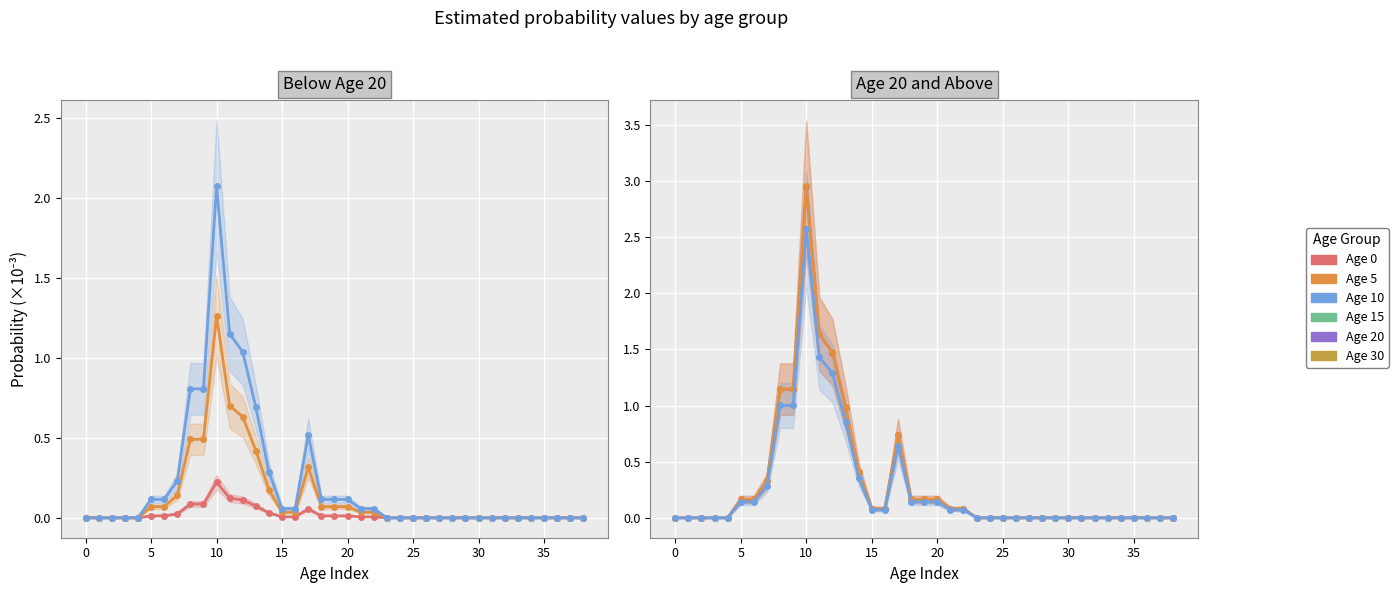

Reading left to right, list all the values displayed in this chart.

Age 0: 0.0	0.0	0.0	0.0	0.0	0.0	0.0	0.0	0.1	0.1	0.2	0.1	0.1	0.1	0.0	0.0	0.0	0.1	0.0	0.0	0.0	0.0	0.0	0.0	0.0	0.0	0.0	0.0	0.0	0.0	0.0	0.0	0.0	0.0	0.0	0.0	0.0	0.0	0.0
Age 5: 0.0	0.0	0.0	0.0	0.0	0.1	0.1	0.1	0.5	0.5	1.3	0.7	0.6	0.4	0.2	0.0	0.0	0.3	0.1	0.1	0.1	0.0	0.0	0.0	0.0	0.0	0.0	0.0	0.0	0.0	0.0	0.0	0.0	0.0	0.0	0.0	0.0	0.0	0.0
Age 10: 0.0	0.0	0.0	0.0	0.0	0.1	0.1	0.2	0.8	0.8	2.1	1.2	1.0	0.7	0.3	0.1	0.1	0.5	0.1	0.1	0.1	0.1	0.1	0.0	0.0	0.0	0.0	0.0	0.0	0.0	0.0	0.0	0.0	0.0	0.0	0.0	0.0	0.0	0.0
Age 15: 0.0	0.0	0.0	0.0	0.0	0.2	0.2	0.3	1.1	1.1	2.9	1.6	1.5	1.0	0.4	0.1	0.1	0.7	0.2	0.2	0.2	0.1	0.1	0.0	0.0	0.0	0.0	0.0	0.0	0.0	0.0	0.0	0.0	0.0	0.0	0.0	0.0	0.0	0.0
Age 20: 0.0	0.0	0.0	0.0	0.0	0.2	0.2	0.3	1.1	1.1	3.0	1.6	1.5	1.0	0.4	0.1	0.1	0.7	0.2	0.2	0.2	0.1	0.1	0.0	0.0	0.0	0.0	0.0	0.0	0.0	0.0	0.0	0.0	0.0	0.0	0.0	0.0	0.0	0.0
Age 30: 0.0	0.0	0.0	0.0	0.0	0.1	0.1	0.3	1.0	1.0	2.6	1.4	1.3	0.9	0.4	0.1	0.1	0.6	0.1	0.1	0.1	0.1	0.1	0.0	0.0	0.0	0.0	0.0	0.0	0.0	0.0	0.0	0.0	0.0	0.0	0.0	0.0	0.0	0.0